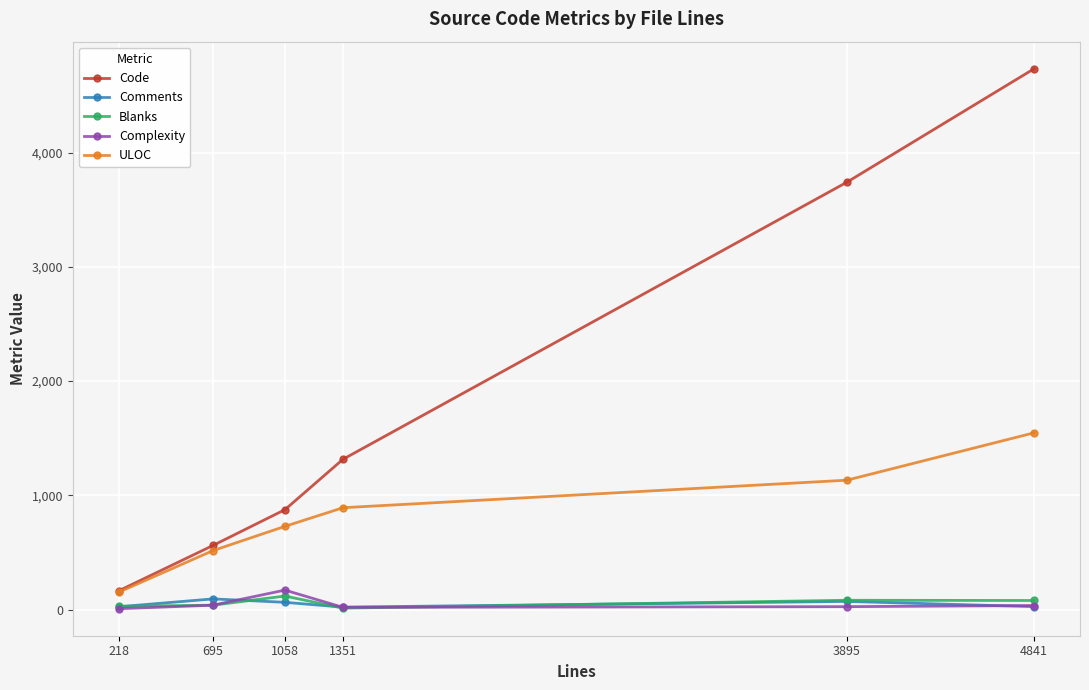

How many data points does each series have?

6